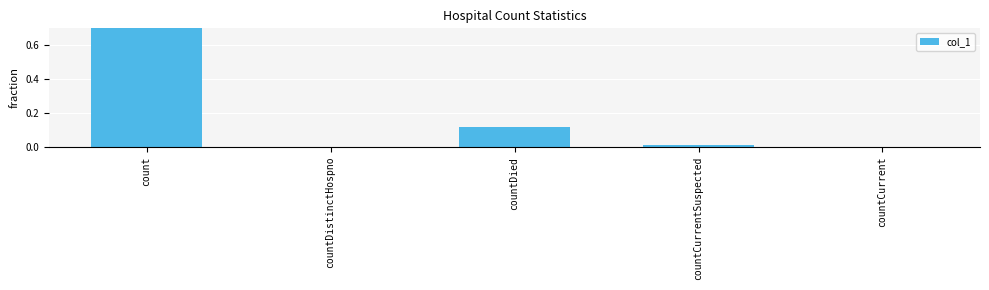

What is the greatest value displayed?

0.9